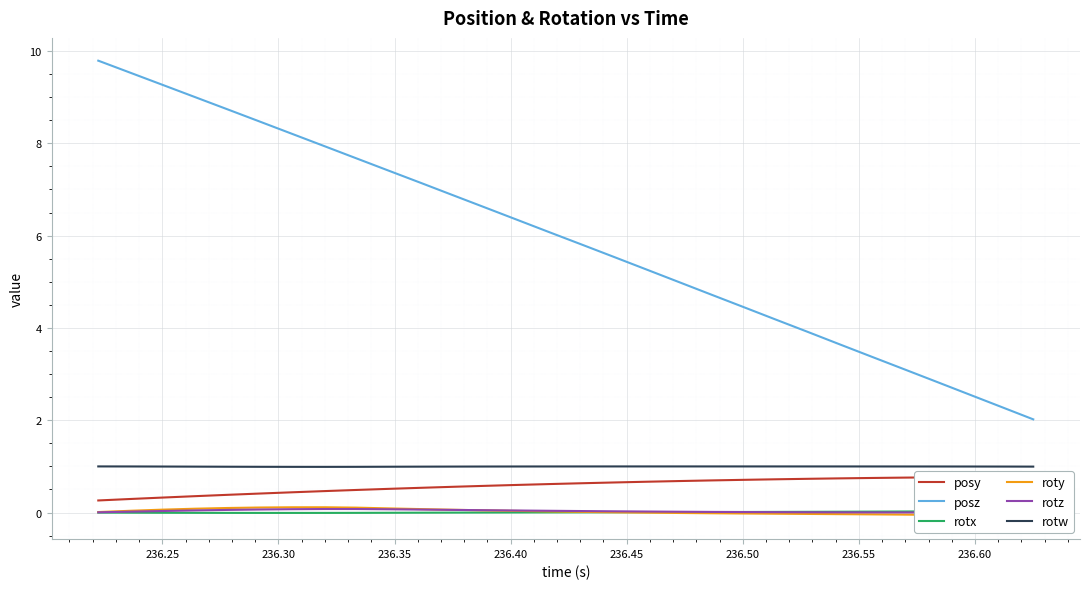

True or false: posz and rotw cross at least once.

False